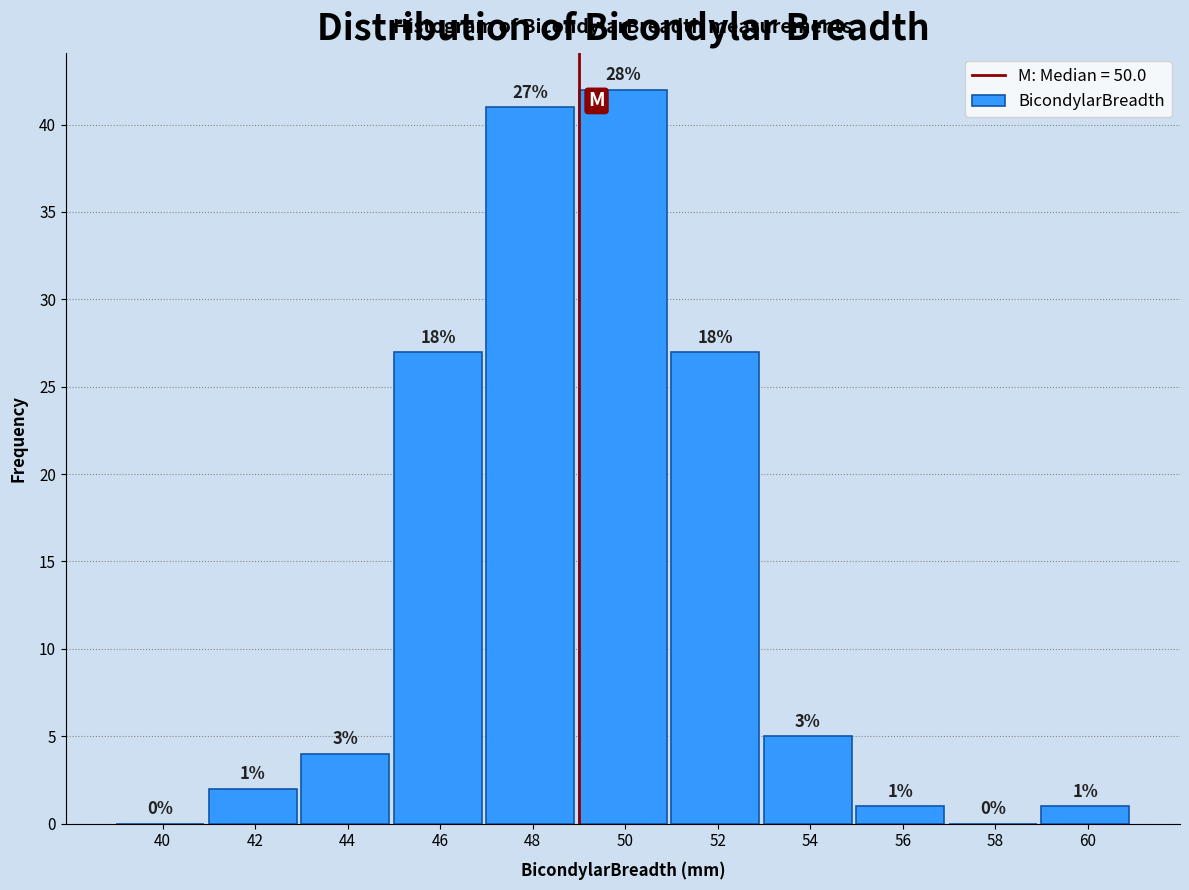

Reading right to left, what are all the values shown in this chart?

60=1	58=0	56=1	54=5	52=27	50=42	48=41	46=27	44=4	42=2	40=0